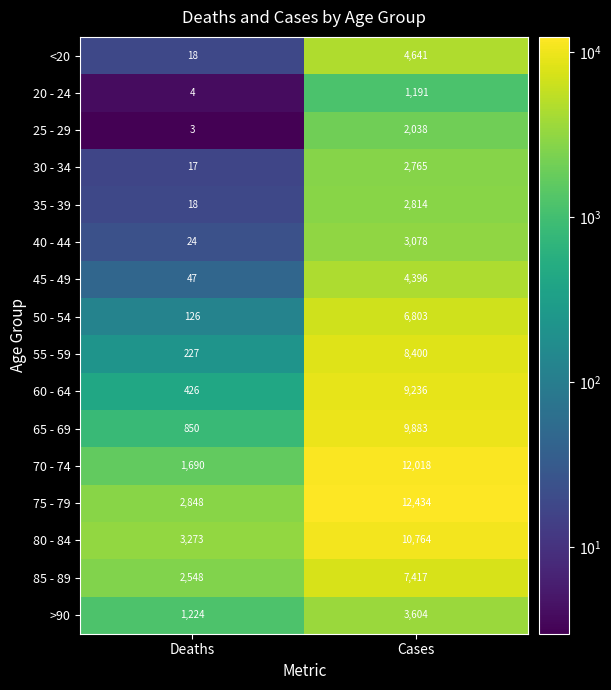

What value does the 55 - 59 series have at Cases?

8400